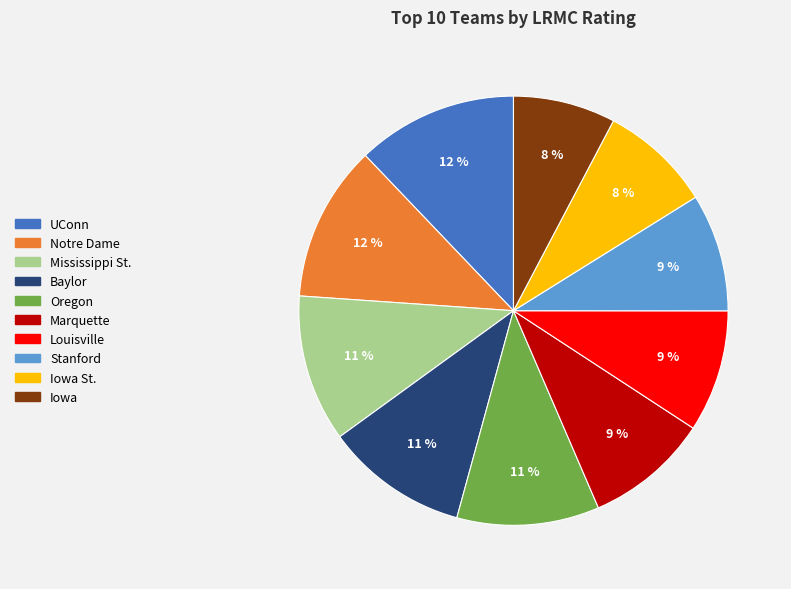

Do Marquette and Iowa together represent more than half of the pie?

No